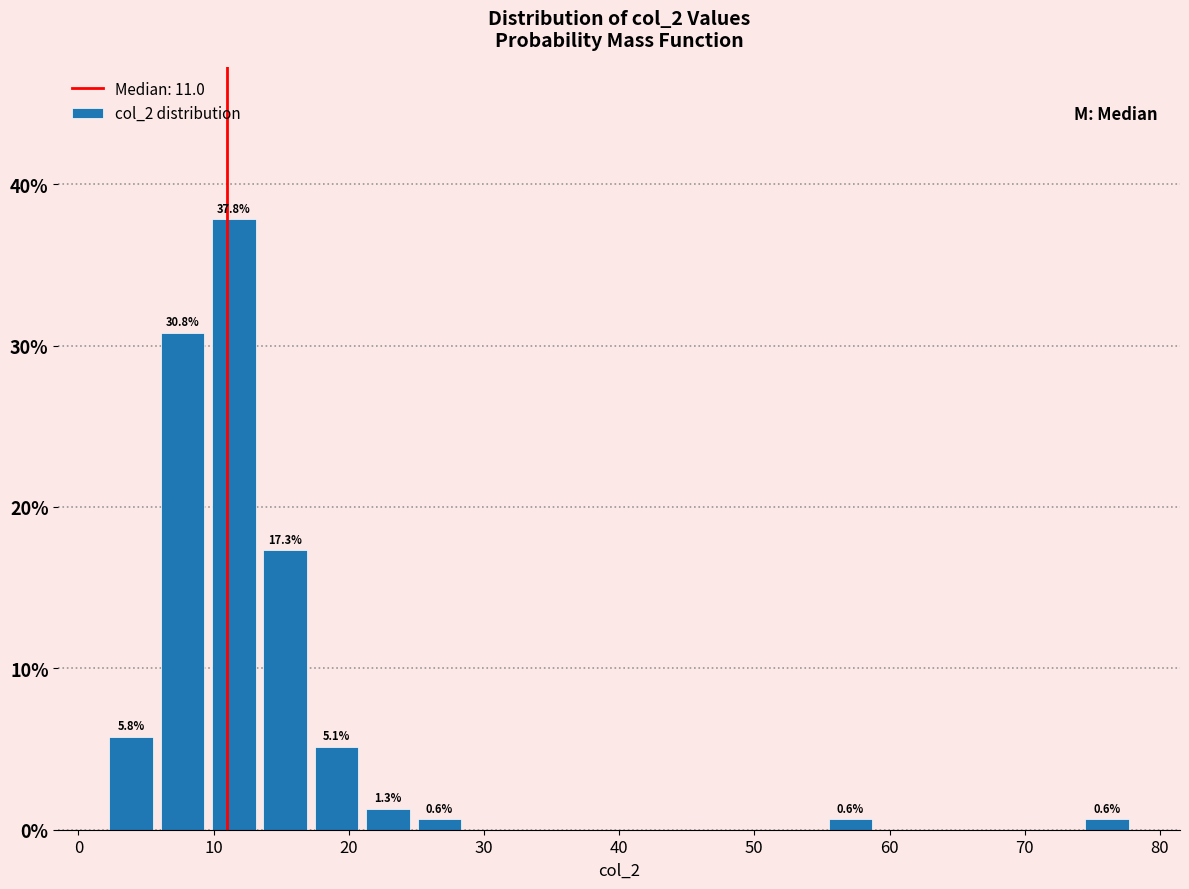

Read against the x-axis, roughly where is the centre of the tallest bar?

12